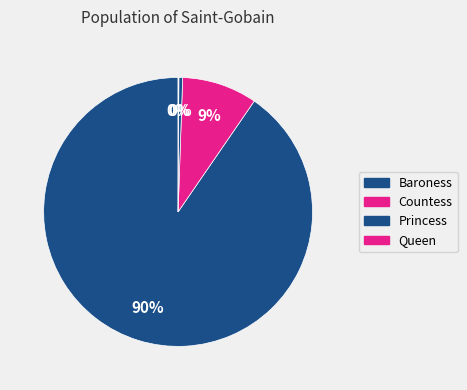

What percentage do Baroness and Queen together represent?

90.5%